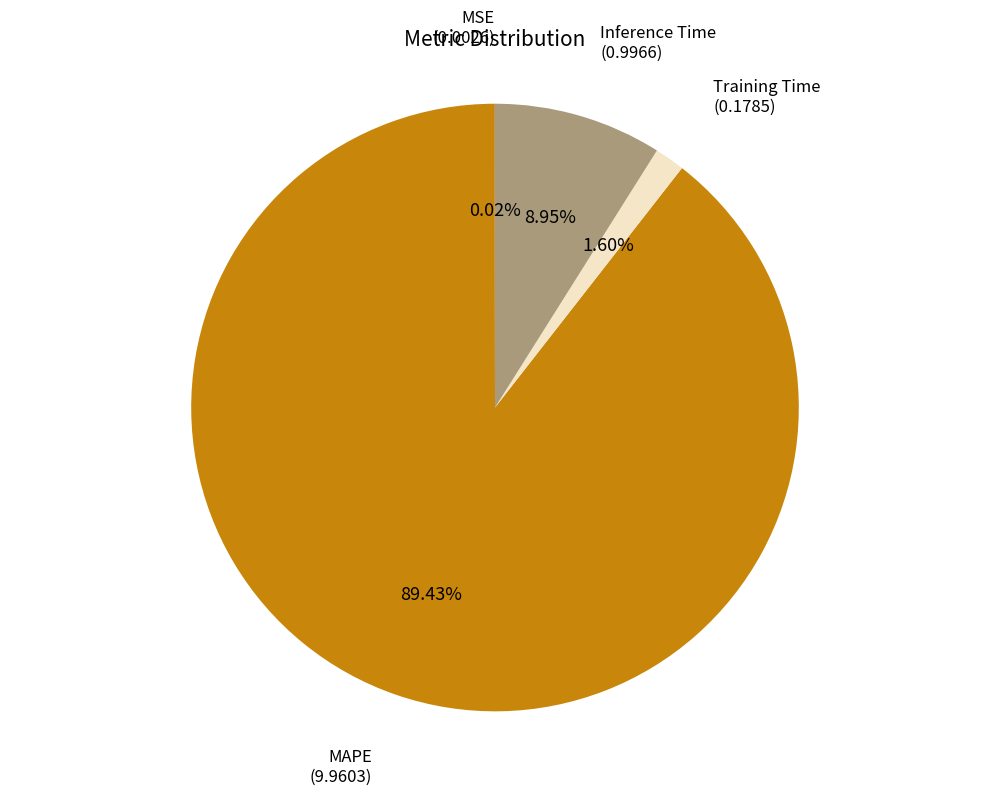

Is there any slice that represents more than half of the pie?

Yes